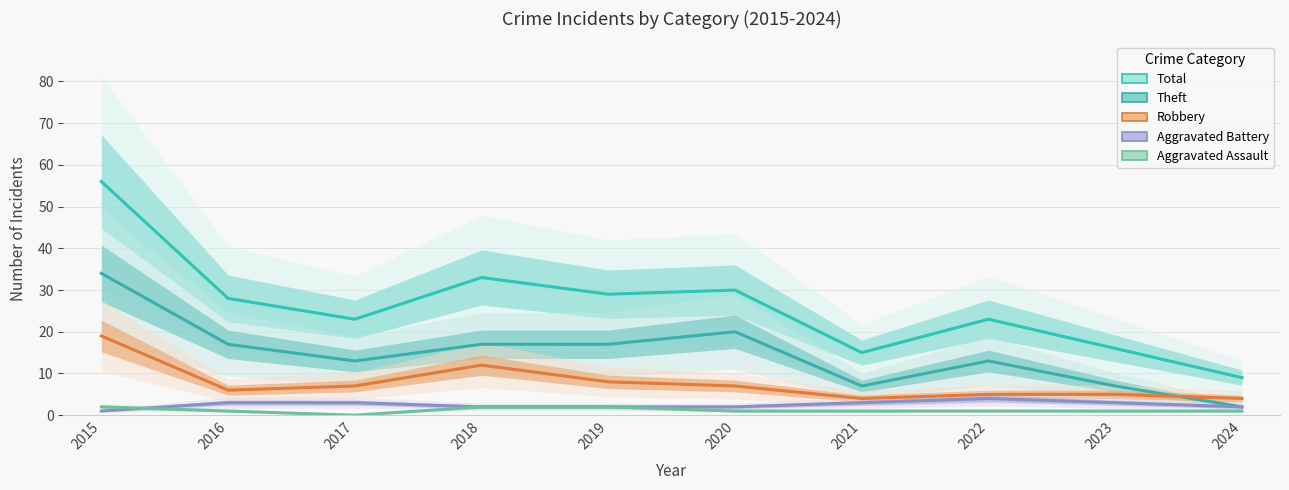

At how many categories does at least one series exceed 34?

1